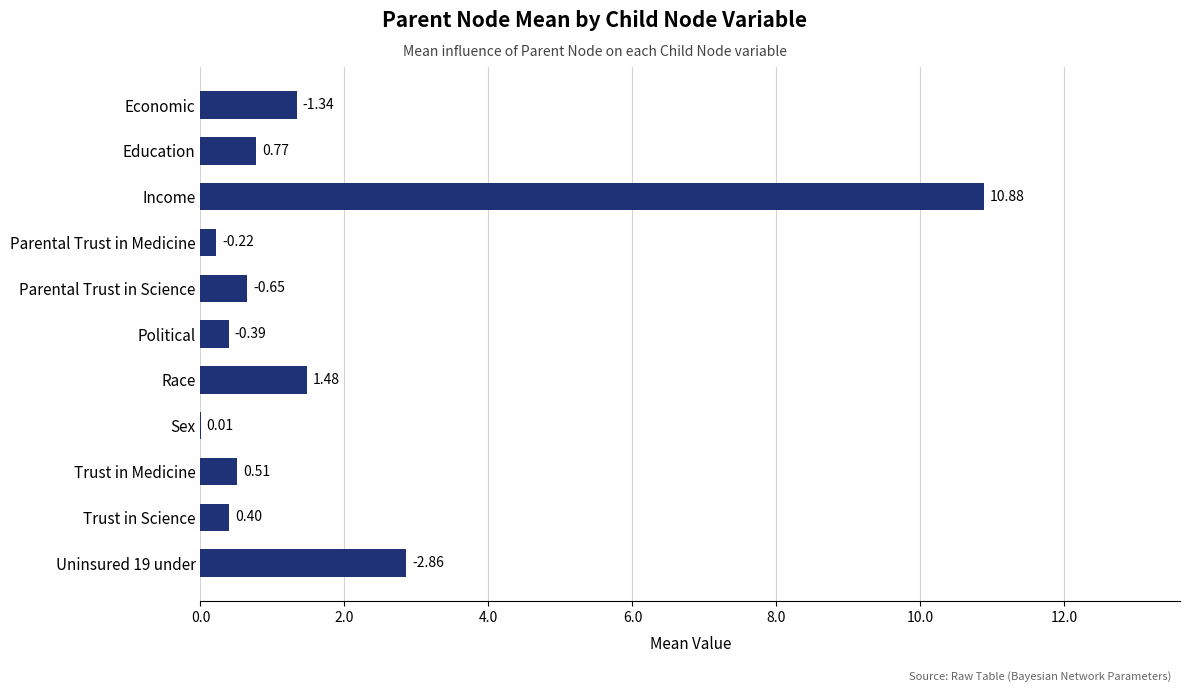

Between Economic and Education, which is larger?

Economic